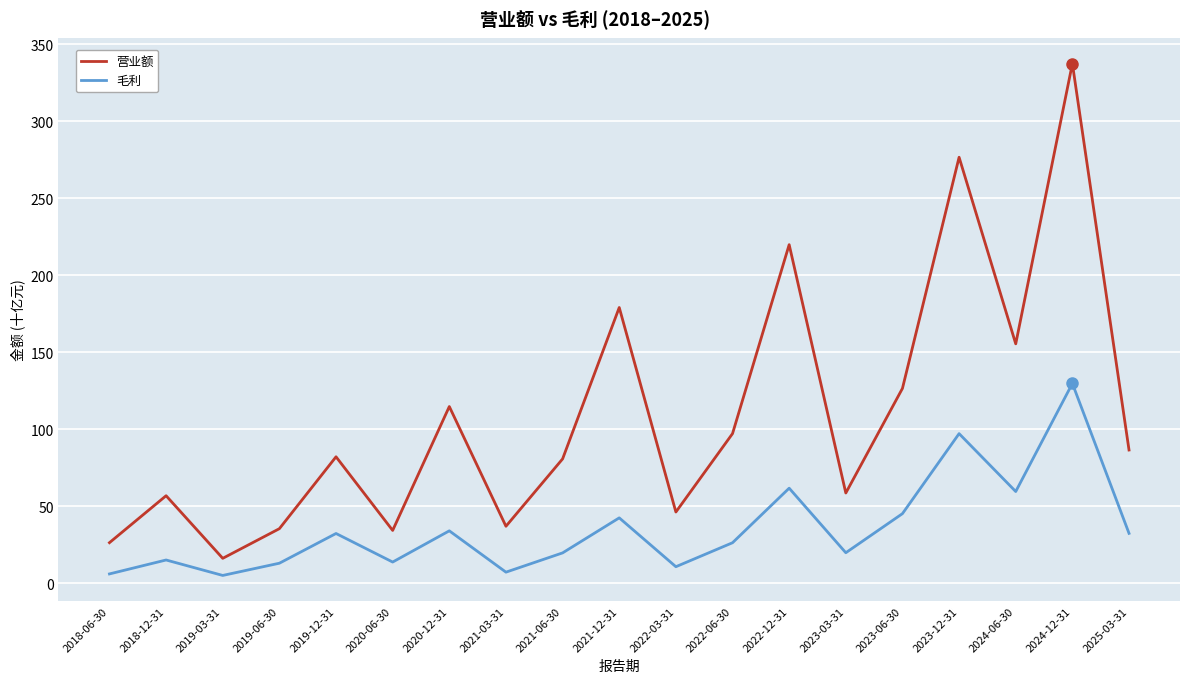

How many values in the 营业额 series exceed 82?

10